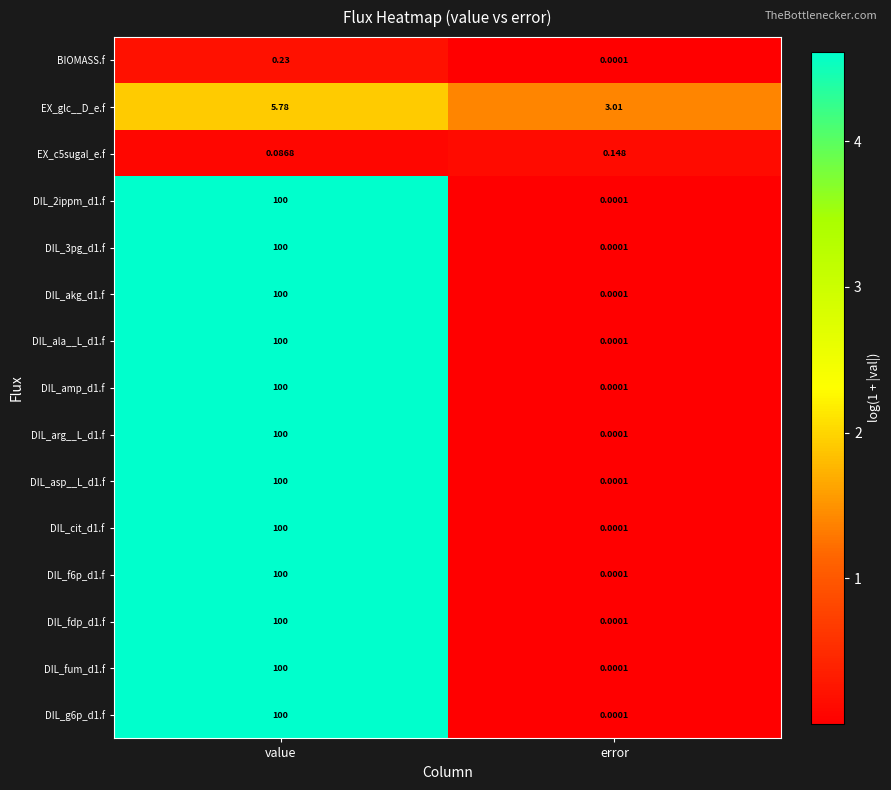

Where is DIL_amp_d1.f nearest to the value 50?

error